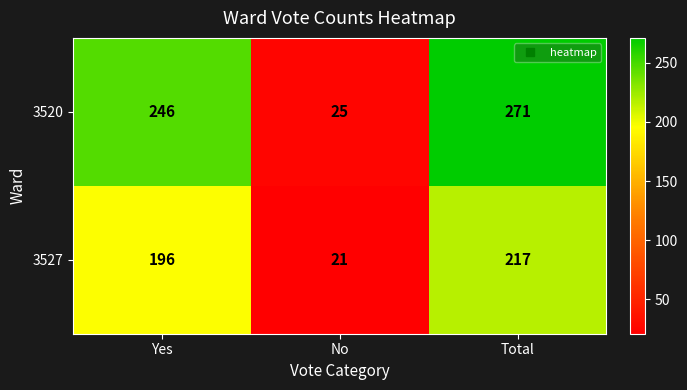

Which category has the highest value in the 3527 series?

Total